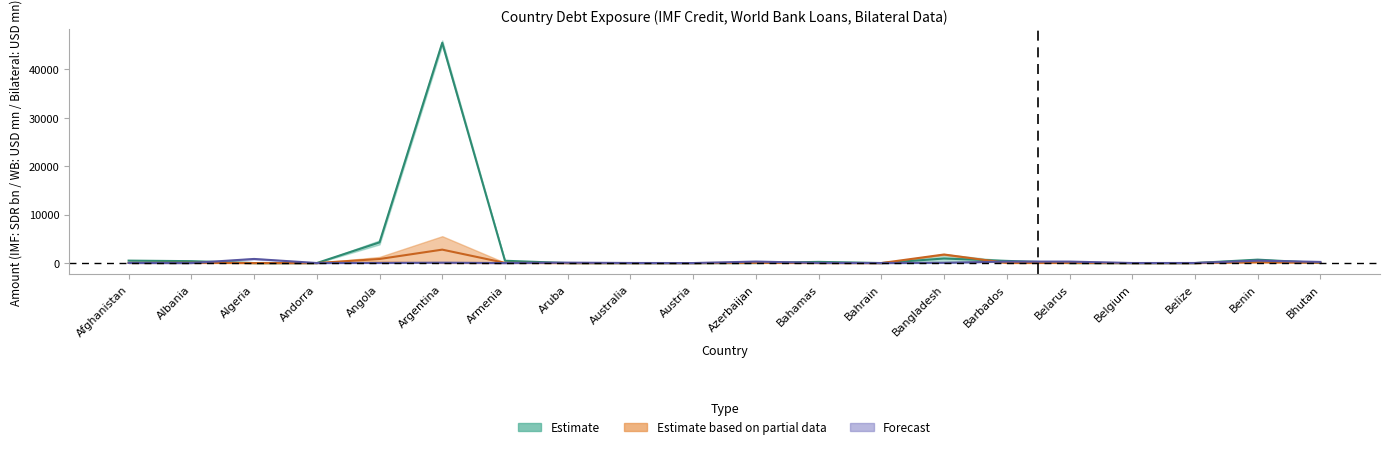

What is the spread (max minus min) of values at Azerbaijan?

295.5